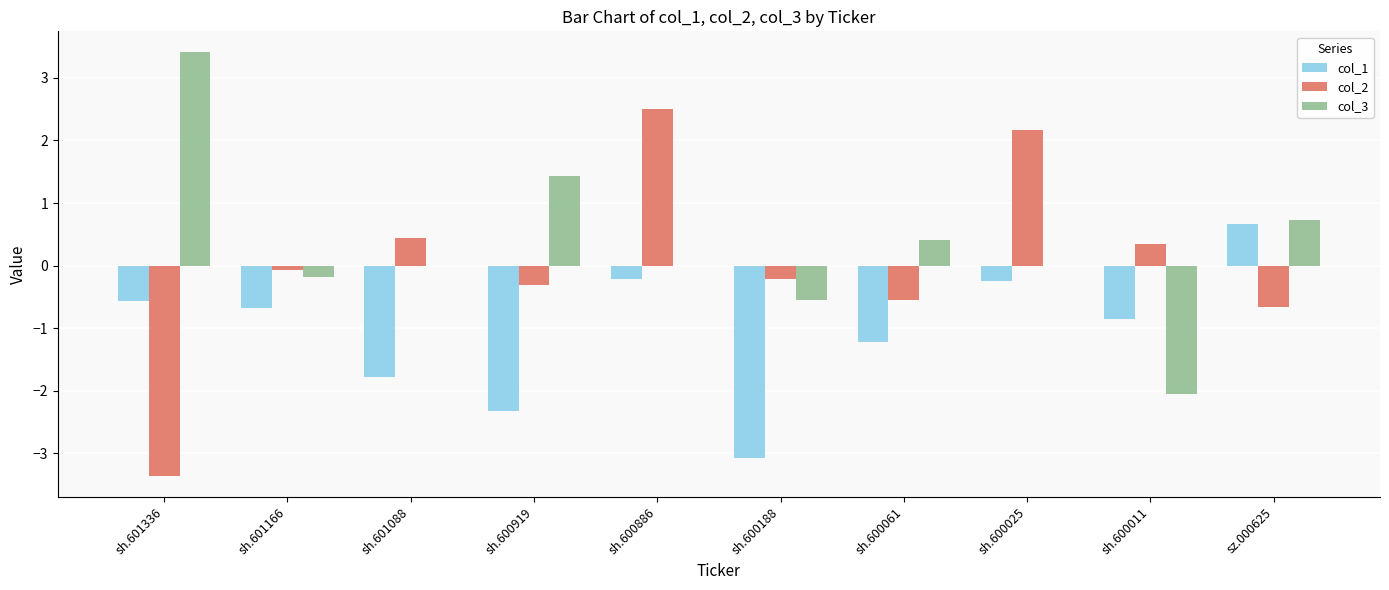

Reading left to right, extract all data points from this chart.

col_1: -0.6	-0.7	-1.8	-2.3	-0.2	-3.1	-1.2	-0.2	-0.9	0.7
col_2: -3.4	-0.1	0.4	-0.3	2.5	-0.2	-0.5	2.2	0.3	-0.7
col_3: 3.4	-0.2	0.0	1.4	0.0	-0.5	0.4	0.0	-2.1	0.7